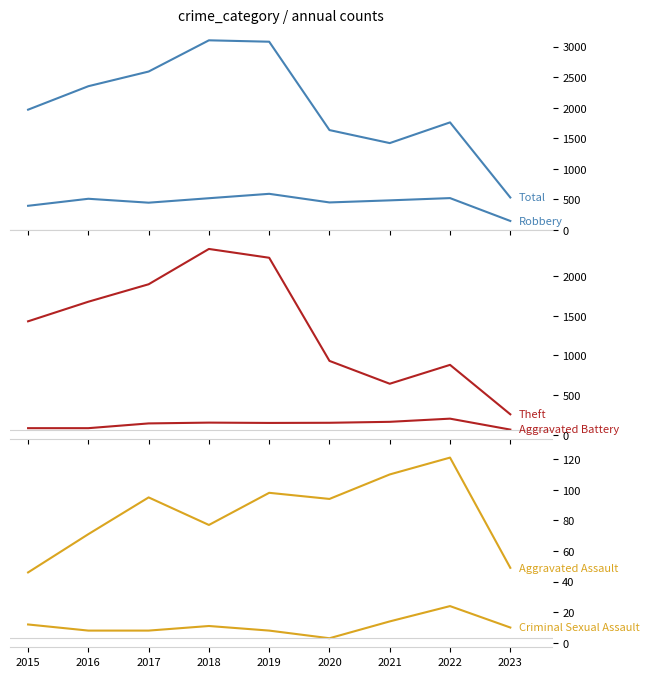

Where does the Aggravated Battery series first go above 148?

2018